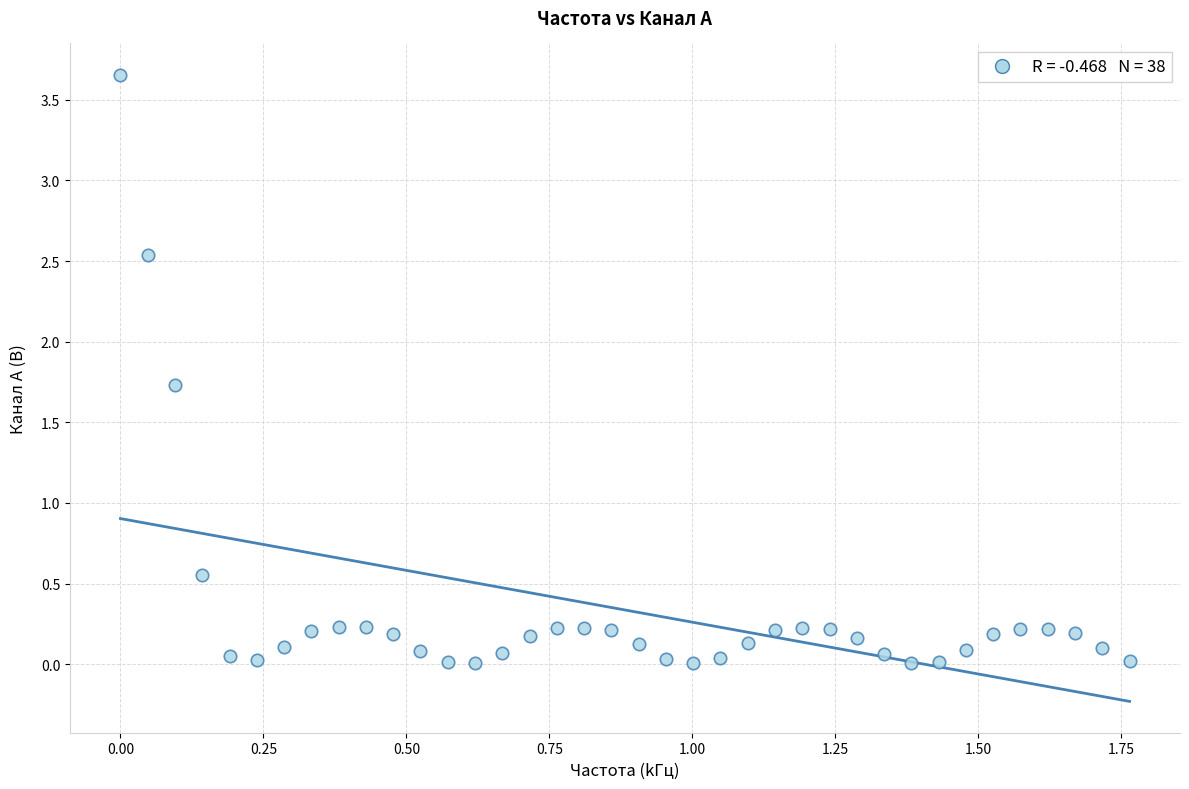

What is the range of X values (max minus min)?

1.8